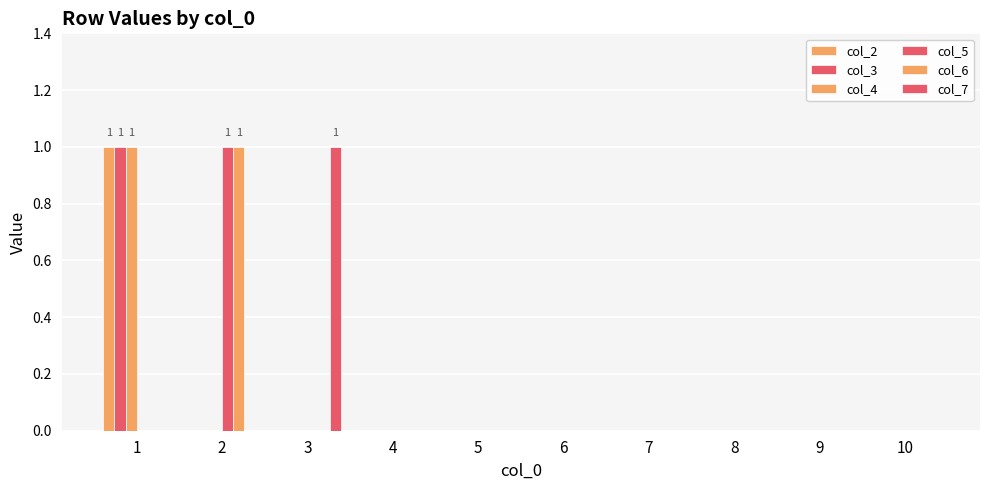

How many distinct data groups are displayed?

6